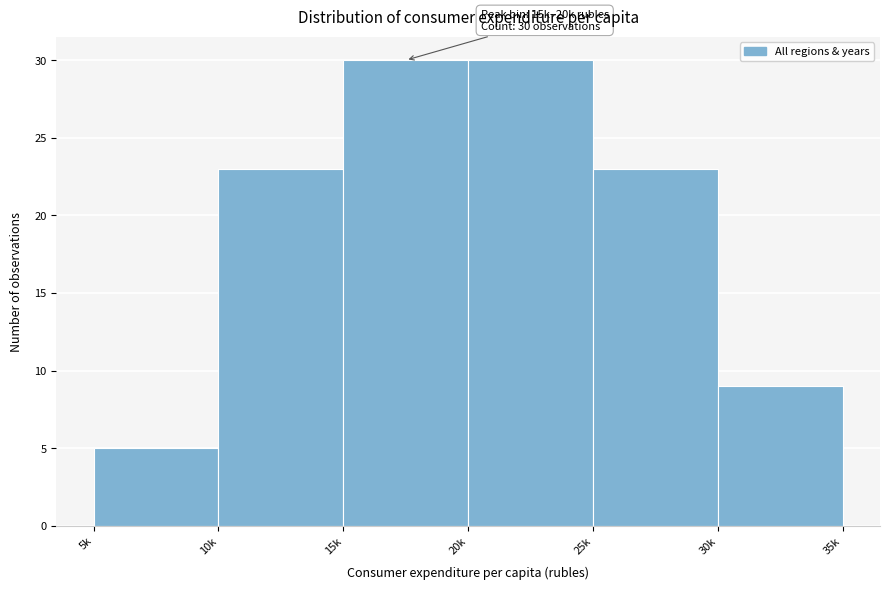

Reading right to left, extract all data points from this chart.

9	23	30	30	23	5